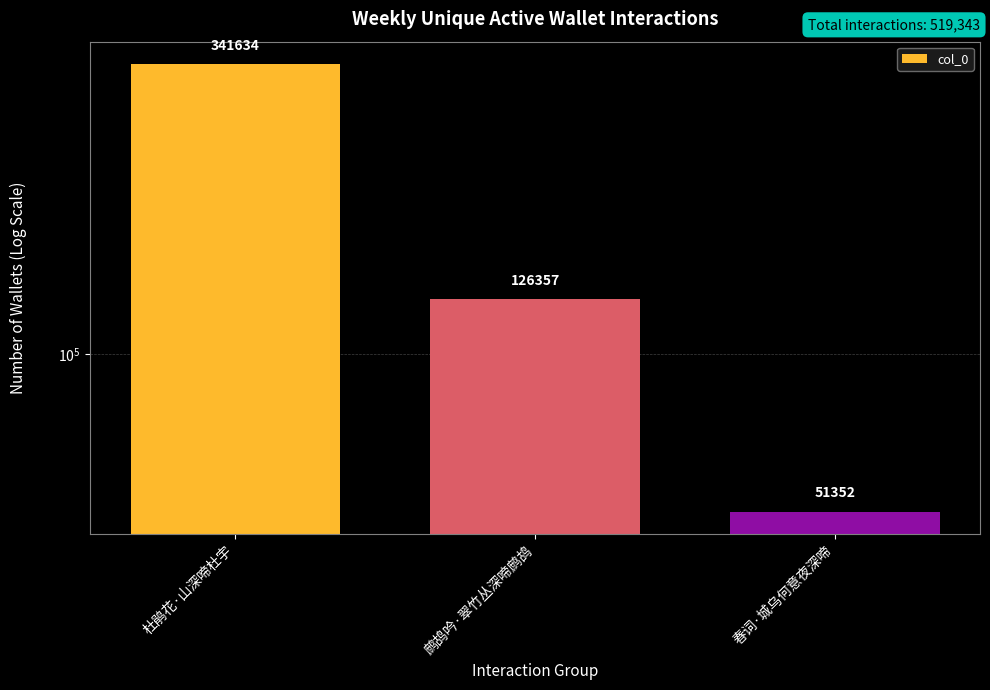

Rank the categories by value from highest to lowest.

杜鹃花·山深啼杜宇, 鹧鸪吟·翠竹丛深啼鹧鸪, 春词·城乌何意夜深啼